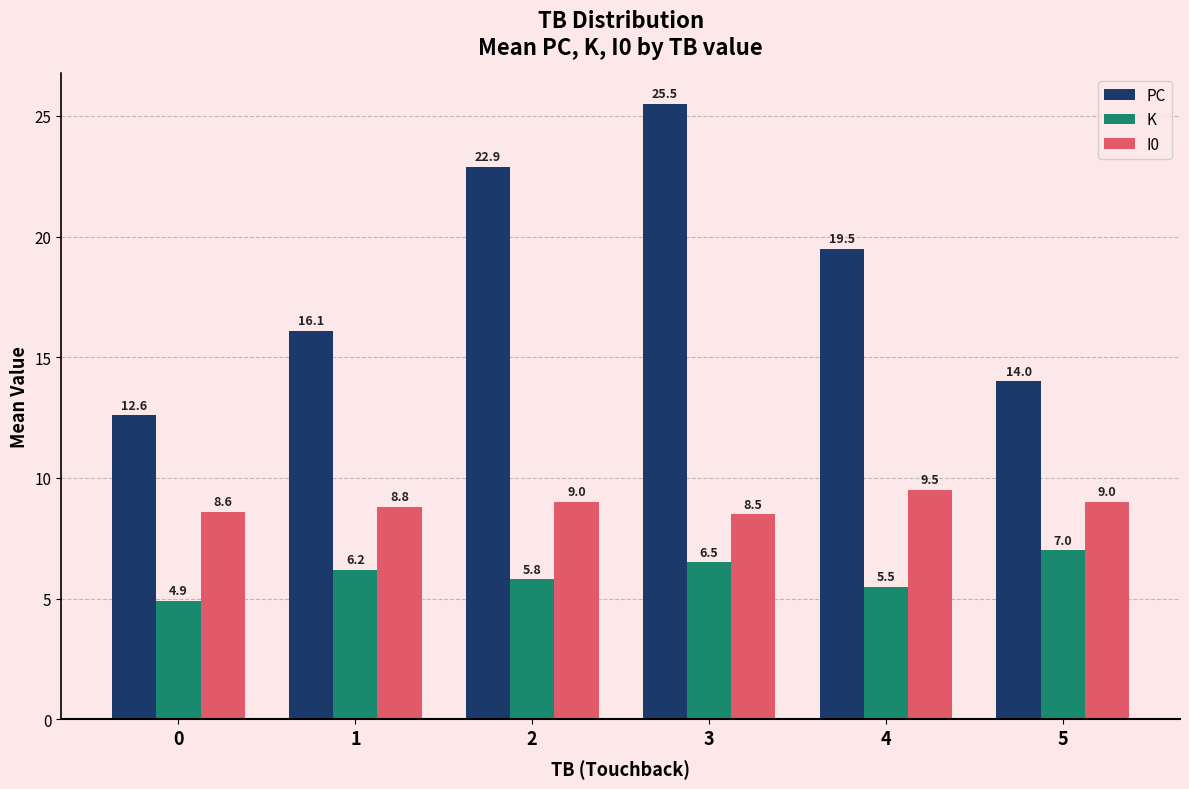

What is the maximum value for I0?

9.5